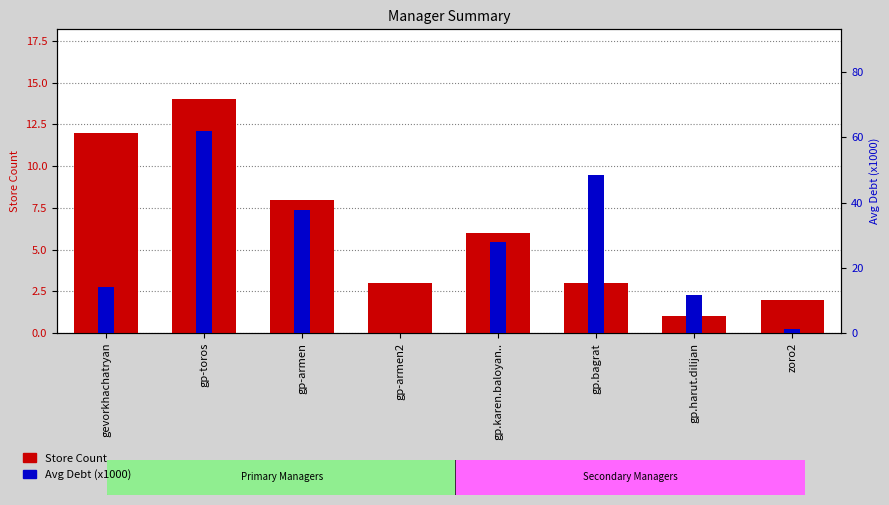

Between gp-armen2 and gevorkhachatryan, which is larger?

gevorkhachatryan